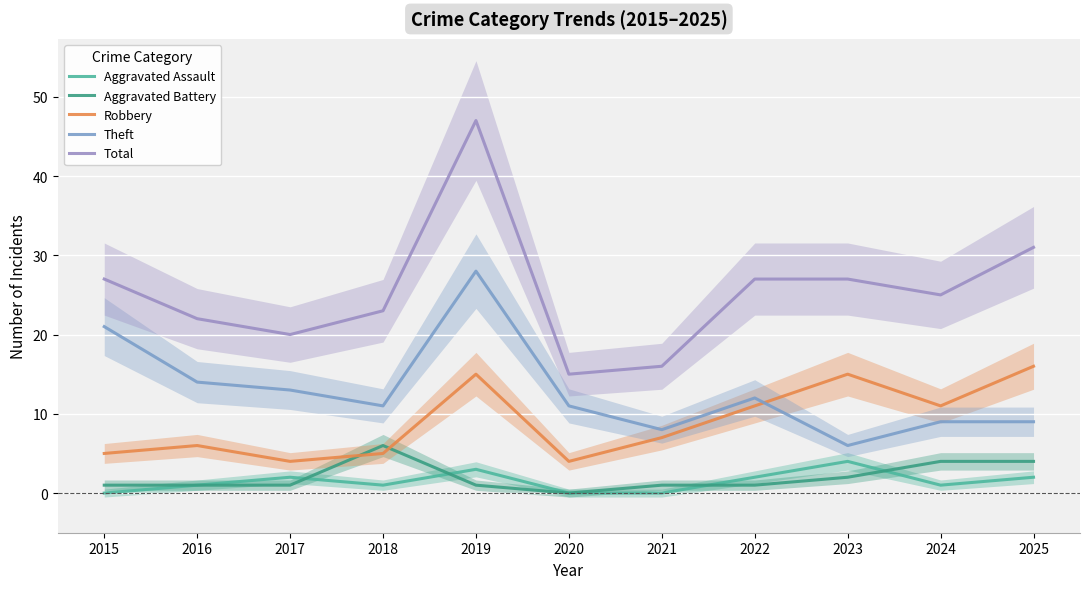

Reading left to right, extract all data points from this chart.

Aggravated Assault: 2015=0	2016=1	2017=2	2018=1	2019=3	2020=0	2021=0	2022=2	2023=4	2024=1	2025=2
Aggravated Battery: 2015=1	2016=1	2017=1	2018=6	2019=1	2020=0	2021=1	2022=1	2023=2	2024=4	2025=4
Robbery: 2015=5	2016=6	2017=4	2018=5	2019=15	2020=4	2021=7	2022=11	2023=15	2024=11	2025=16
Theft: 2015=21	2016=14	2017=13	2018=11	2019=28	2020=11	2021=8	2022=12	2023=6	2024=9	2025=9
Total: 2015=27	2016=22	2017=20	2018=23	2019=47	2020=15	2021=16	2022=27	2023=27	2024=25	2025=31